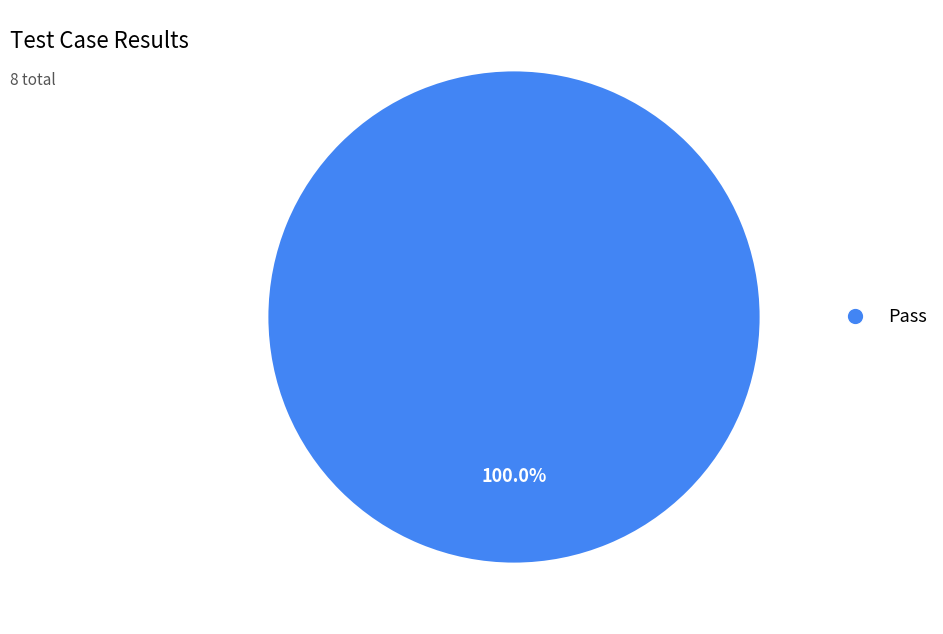

Count the number of slices in the pie.

1